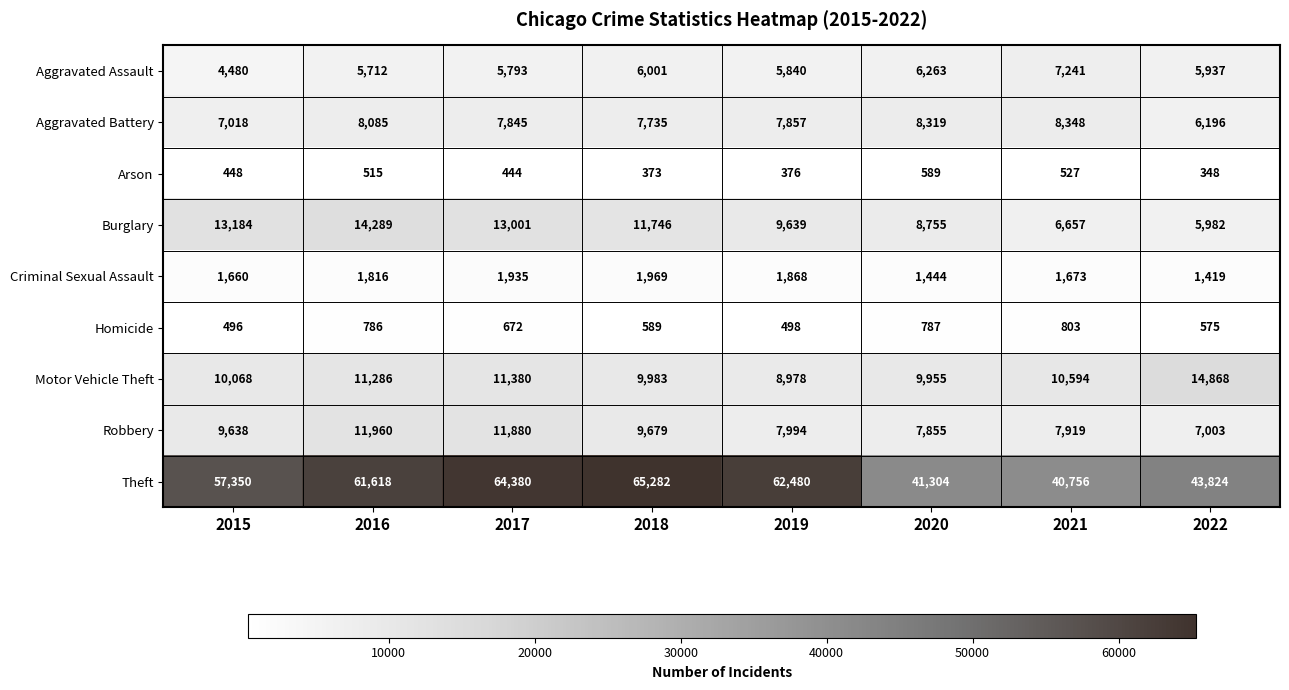

What is the sum of the Burglary values at 2022 and 2018?

17728